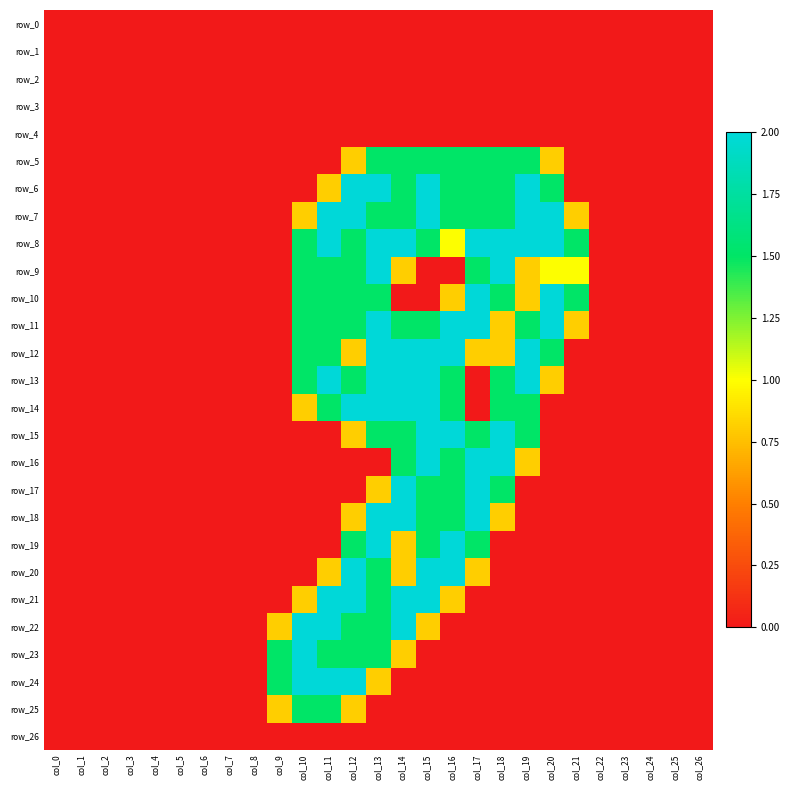

Which category has the lowest value in the row_9 series?

col_0